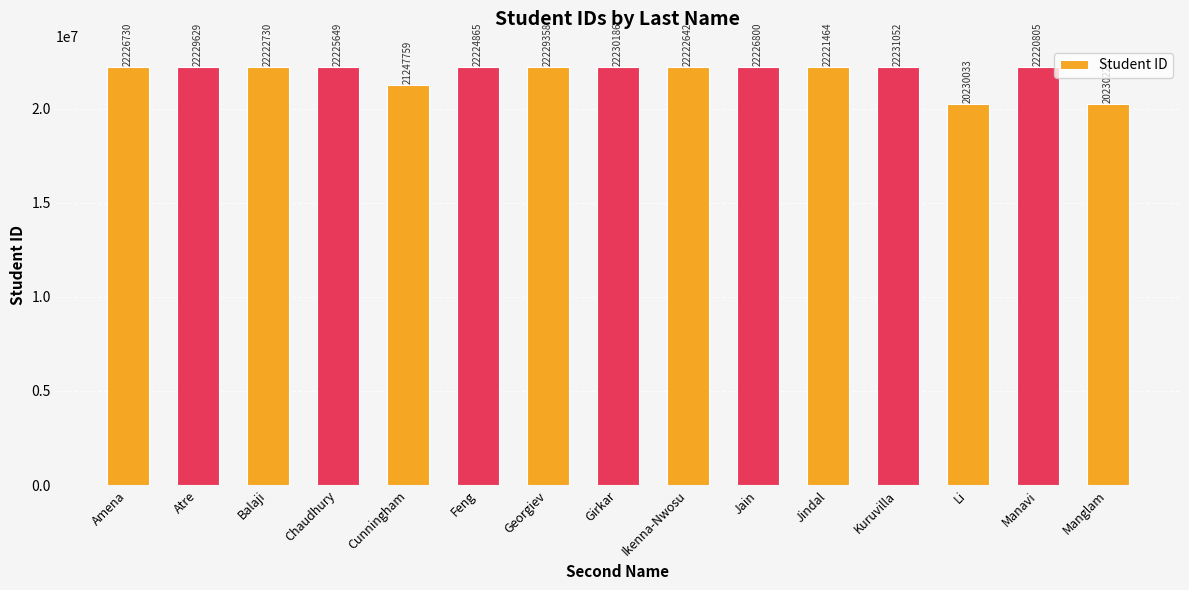

What is the label of the 2nd bar from the left?

Atre